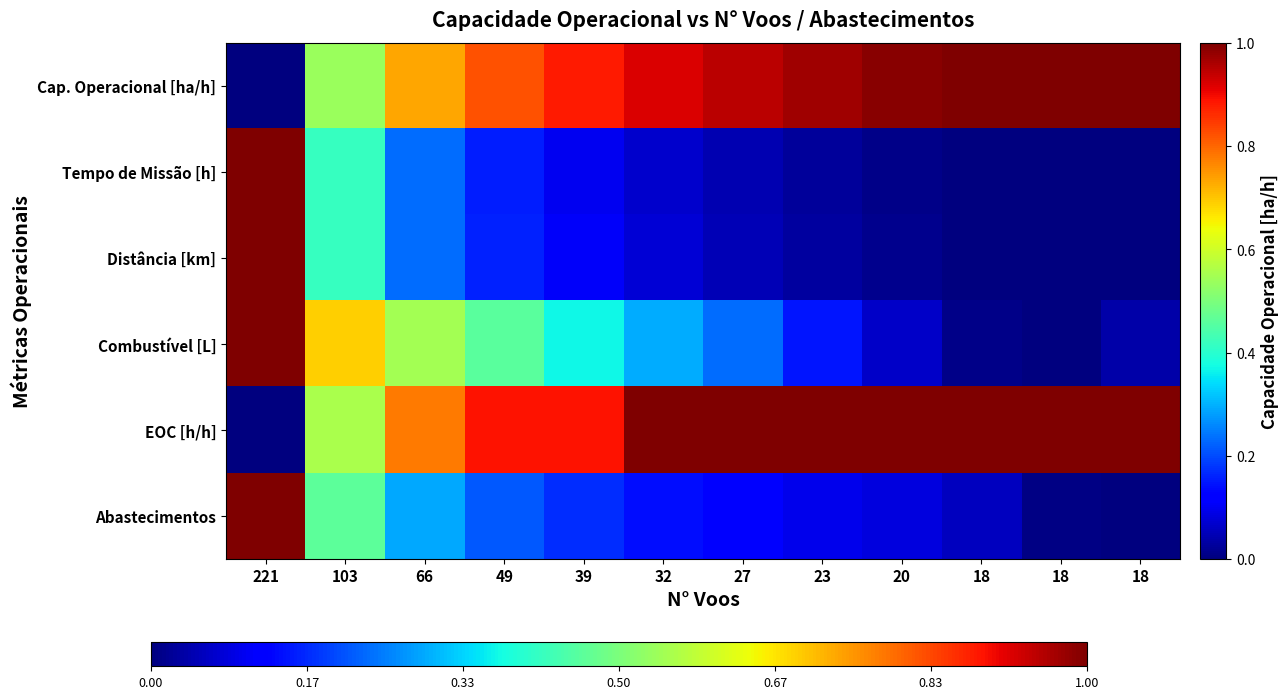

Reading left to right, what are all the values shown in this chart?

Cap. Operacional [ha/h]: 221=0.0	103=0.5	66=0.7	49=0.8	39=0.9	32=0.9	27=0.9	23=1.0	20=1.0	18=1.0	18=1.0	18=1.0
Tempo de Missão [h]: 221=1.0	103=0.4	66=0.2	49=0.2	39=0.1	32=0.1	27=0.0	23=0.0	20=0.0	18=0.0	18=0.0	18=0.0
Distância [km]: 221=1.0	103=0.4	66=0.2	49=0.2	39=0.1	32=0.1	27=0.0	23=0.0	20=0.0	18=0.0	18=0.0	18=0.0
Combustível [L]: 221=1.0	103=0.7	66=0.6	49=0.5	39=0.4	32=0.3	27=0.2	23=0.1	20=0.1	18=0.0	18=0.0	18=0.0
EOC [h/h]: 221=0.0	103=0.6	66=0.8	49=0.9	39=0.9	32=1.0	27=1.0	23=1.0	20=1.0	18=1.0	18=1.0	18=1.0
Abastecimentos: 221=1.0	103=0.5	66=0.3	49=0.2	39=0.2	32=0.1	27=0.1	23=0.1	20=0.1	18=0.1	18=0.0	18=0.0